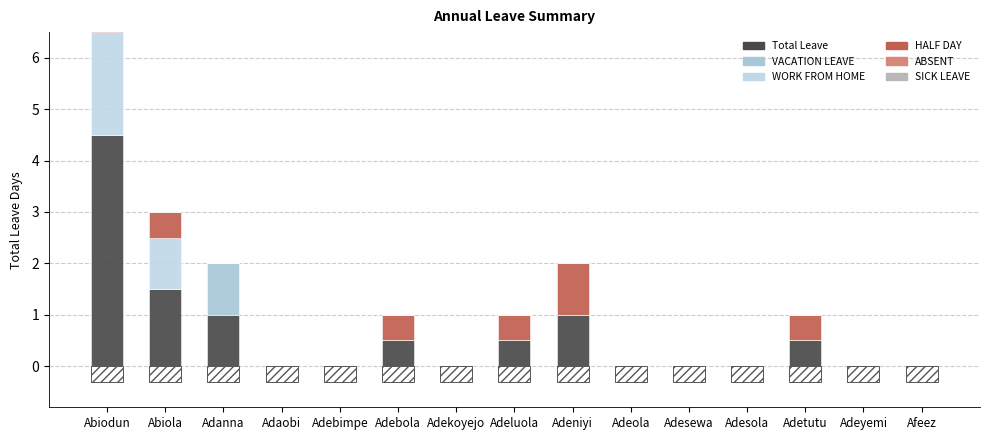

Reading right to left, list all the values displayed in this chart.

Total Leave: Afeez=0.0	Adeyemi=0.0	Adetutu=0.5	Adesola=0.0	Adesewa=0.0	Adeola=0.0	Adeniyi=1.0	Adeluola=0.5	Adekoyejo=0.0	Adebola=0.5	Adebimpe=0.0	Adaobi=0.0	Adanna=1.0	Abiola=1.5	Abiodun=4.5
VACATION LEAVE: Afeez=0.0	Adeyemi=0.0	Adetutu=0.0	Adesola=0.0	Adesewa=0.0	Adeola=0.0	Adeniyi=0.0	Adeluola=0.0	Adekoyejo=0.0	Adebola=0.0	Adebimpe=0.0	Adaobi=0.0	Adanna=1.0	Abiola=0.0	Abiodun=0.0
WORK FROM HOME: Afeez=0.0	Adeyemi=0.0	Adetutu=0.0	Adesola=0.0	Adesewa=0.0	Adeola=0.0	Adeniyi=0.0	Adeluola=0.0	Adekoyejo=0.0	Adebola=0.0	Adebimpe=0.0	Adaobi=0.0	Adanna=0.0	Abiola=1.0	Abiodun=2.0
HALF DAY: Afeez=0.0	Adeyemi=0.0	Adetutu=0.5	Adesola=0.0	Adesewa=0.0	Adeola=0.0	Adeniyi=1.0	Adeluola=0.5	Adekoyejo=0.0	Adebola=0.5	Adebimpe=0.0	Adaobi=0.0	Adanna=0.0	Abiola=0.5	Abiodun=1.5
ABSENT: Afeez=0.0	Adeyemi=0.0	Adetutu=0.0	Adesola=0.0	Adesewa=0.0	Adeola=0.0	Adeniyi=0.0	Adeluola=0.0	Adekoyejo=0.0	Adebola=0.0	Adebimpe=0.0	Adaobi=0.0	Adanna=0.0	Abiola=0.0	Abiodun=1.0
SICK LEAVE: Afeez=0.0	Adeyemi=0.0	Adetutu=0.0	Adesola=0.0	Adesewa=0.0	Adeola=0.0	Adeniyi=0.0	Adeluola=0.0	Adekoyejo=0.0	Adebola=0.0	Adebimpe=0.0	Adaobi=0.0	Adanna=0.0	Abiola=0.0	Abiodun=0.0